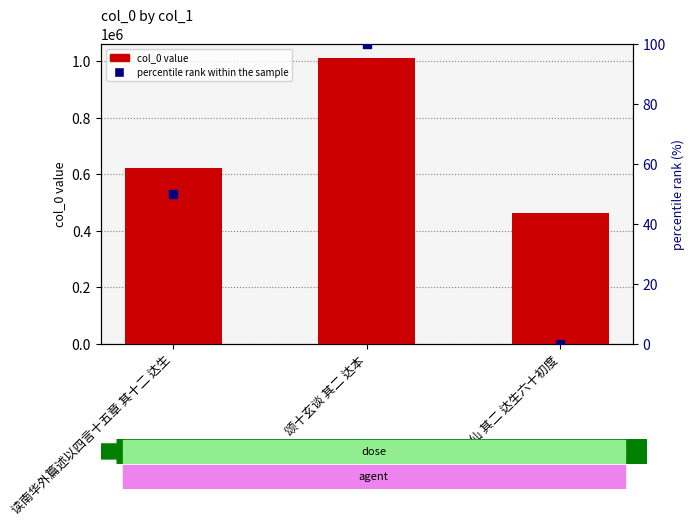

Which series has the largest total across all categories?

col_0